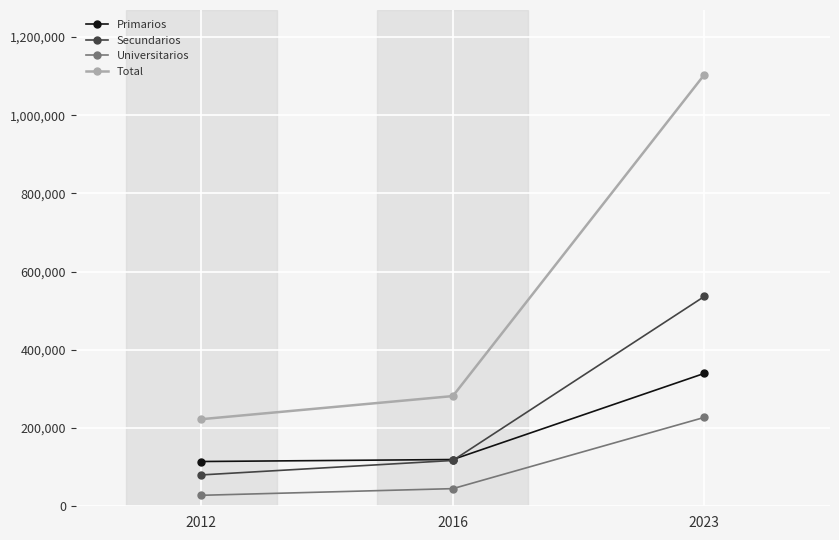

Reading left to right, transcribe all the data shown in this chart.

Primarios: 114446	119558	339742
Secundarios: 80188	117151	536437
Universitarios: 28075	45087	227223
Total: 222709	281796	1103402